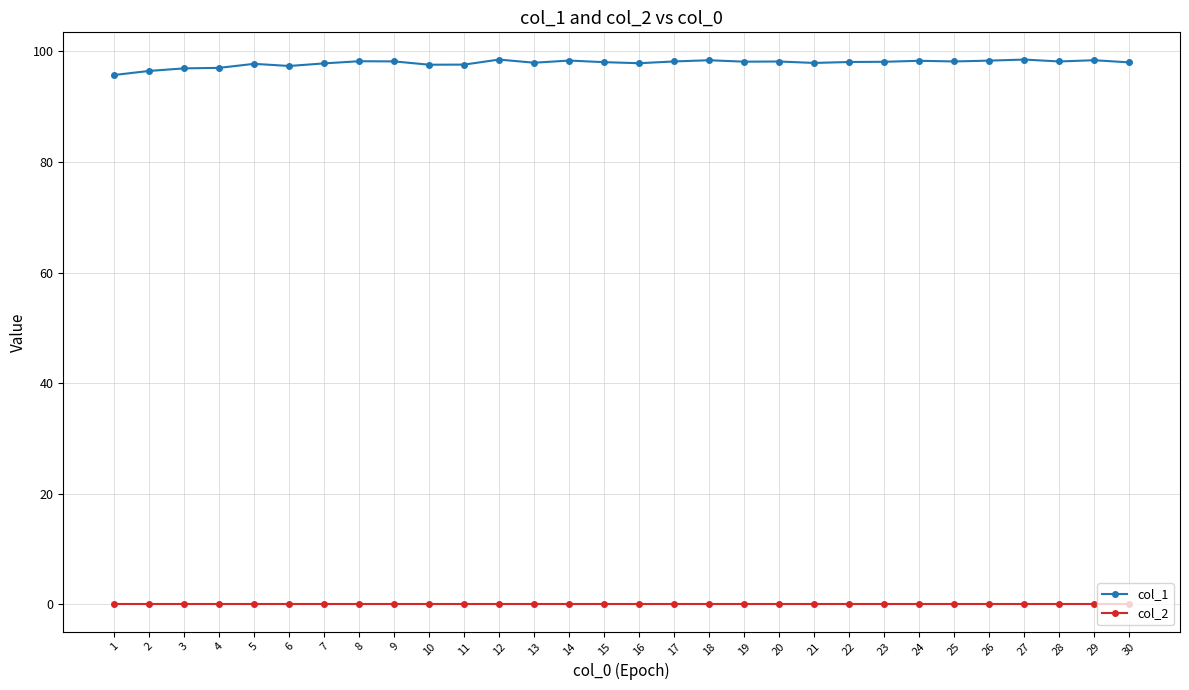

Is the value of col_1 at 16 greater than the value of col_2 at 26?

Yes